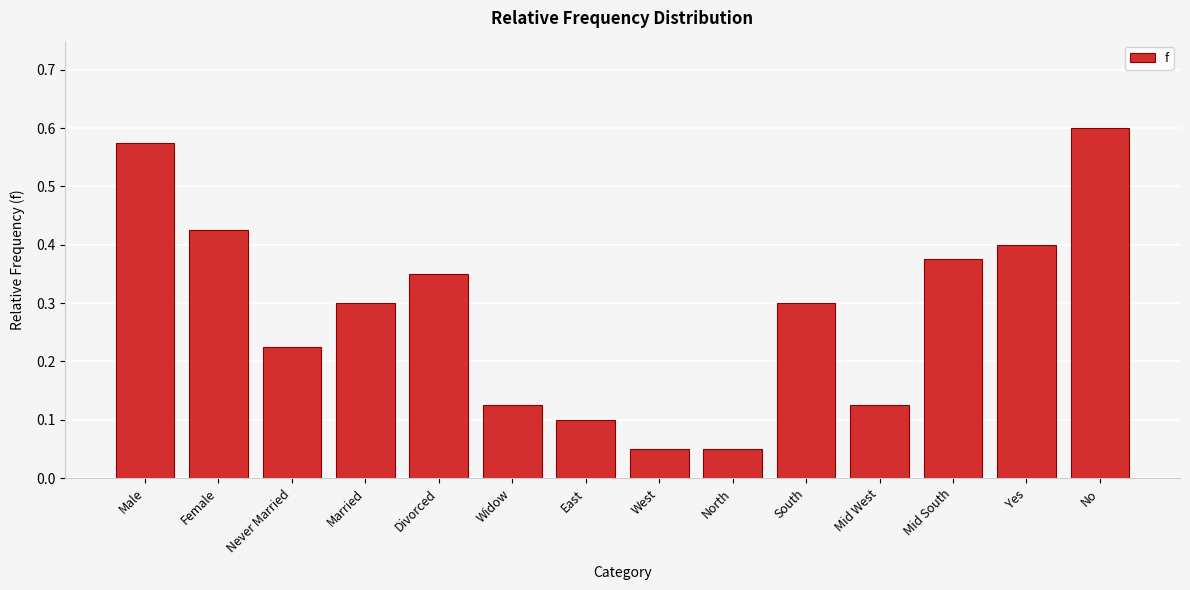

What is the label of the 8th bar from the right?

East